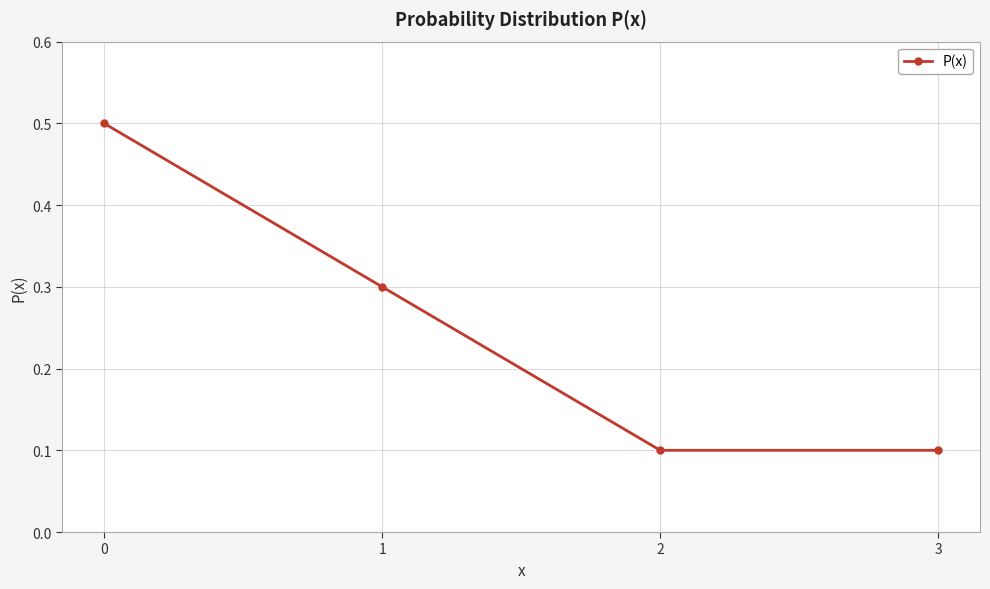

How many lines are shown in the chart?

1